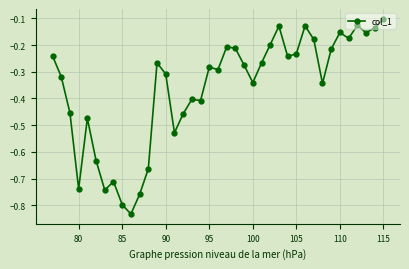

True or false: there are more than 1 points higher than both neighbors.

True